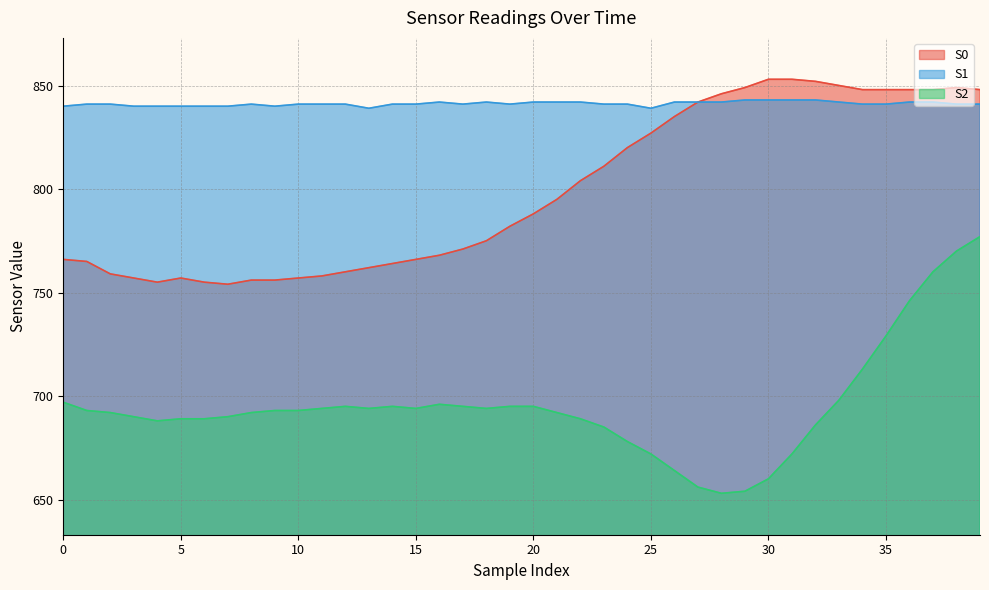

Is the value of S1 at 16 greater than the value of S2 at 27?

Yes